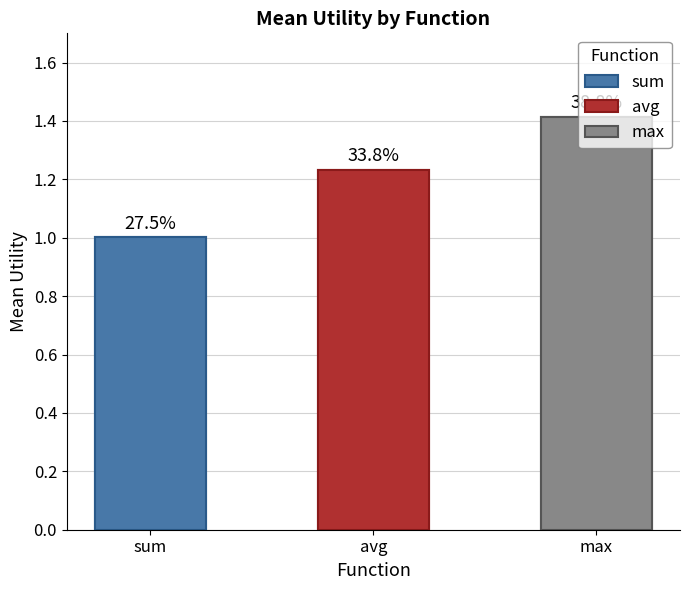

What is the label of the 2nd bar from the left?

avg